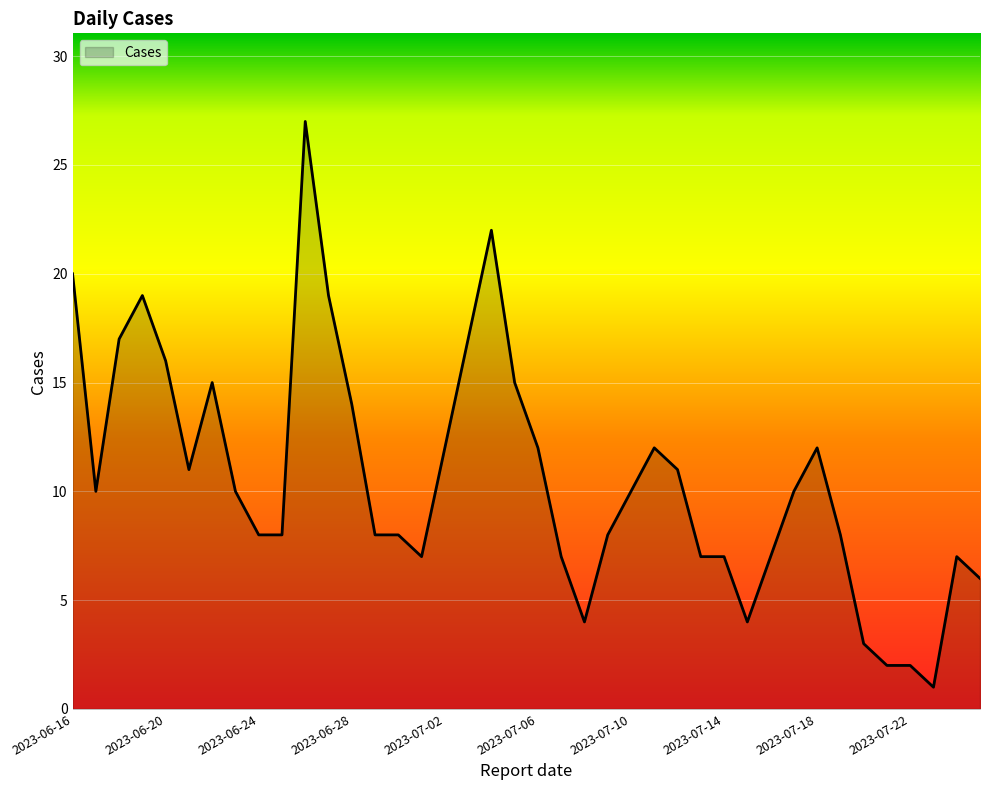

What is the greatest value displayed?

27